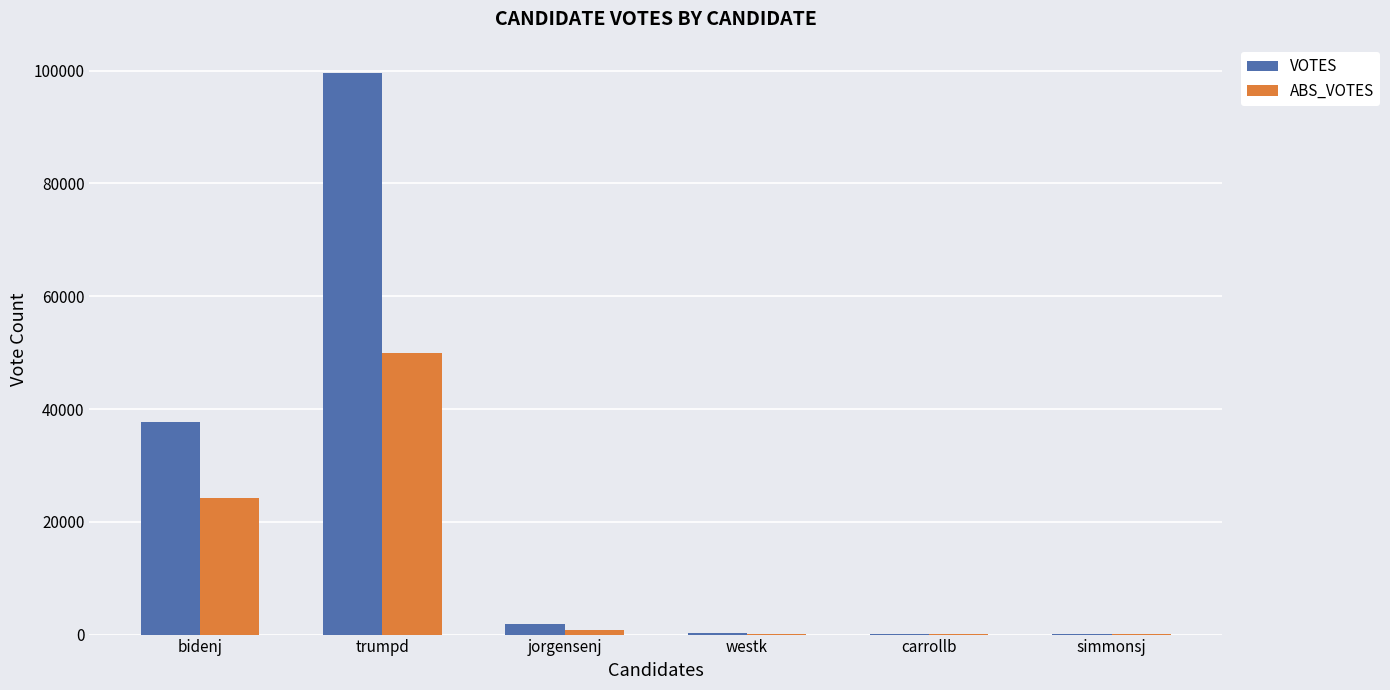

Which series changed the most between jorgensenj and westk?

VOTES